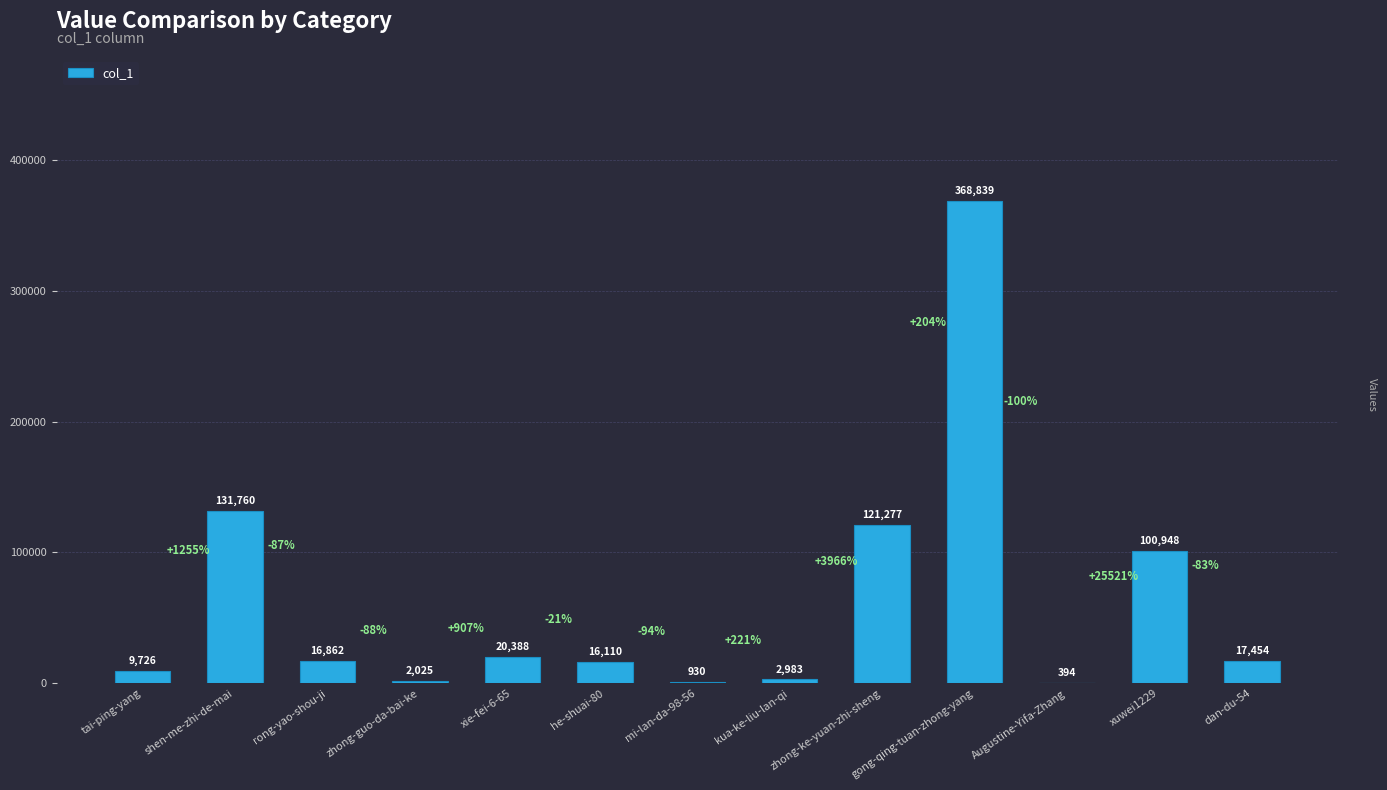

Where is the data nearest to the value 184616?

shen-me-zhi-de-mai